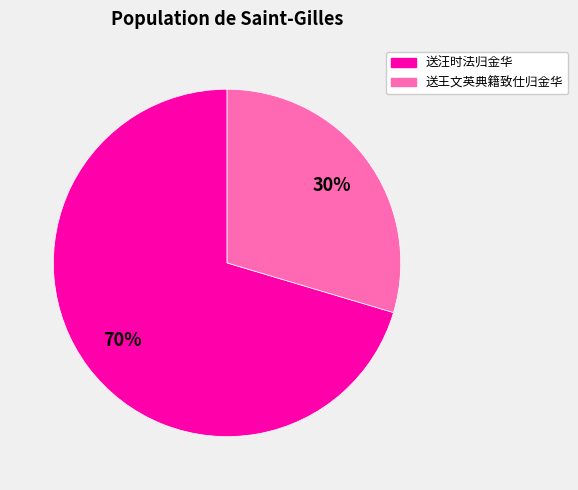

Is there any slice that represents more than half of the pie?

Yes